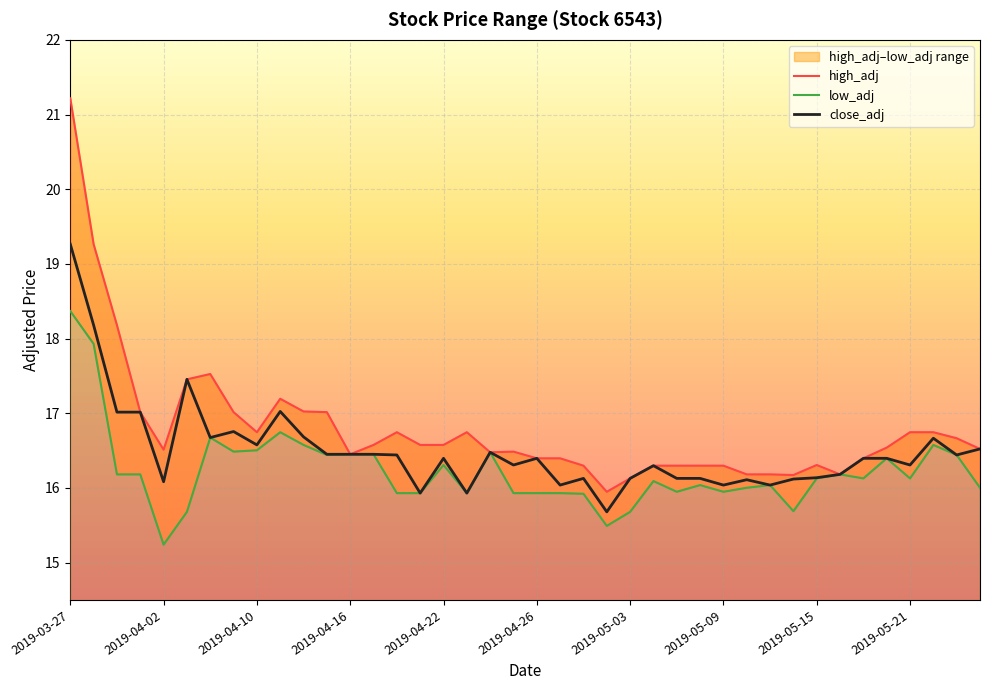

Count the number of data series in this chart.

3